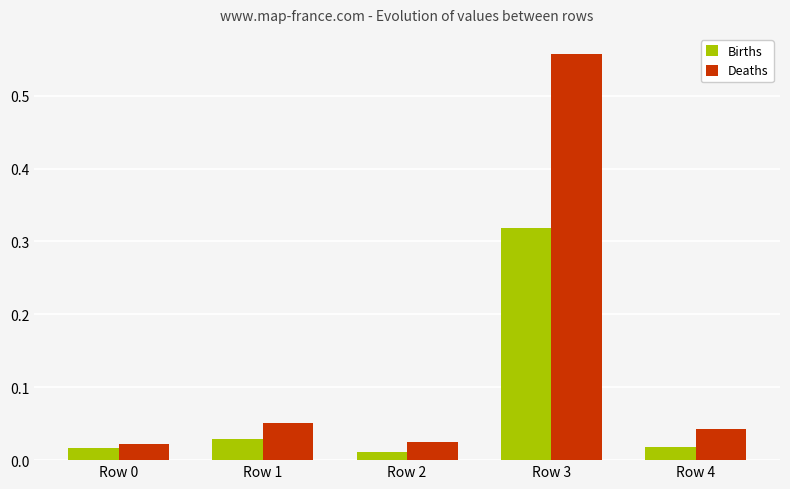

Rank the series at Row 3 from highest to lowest value.

Deaths, Births